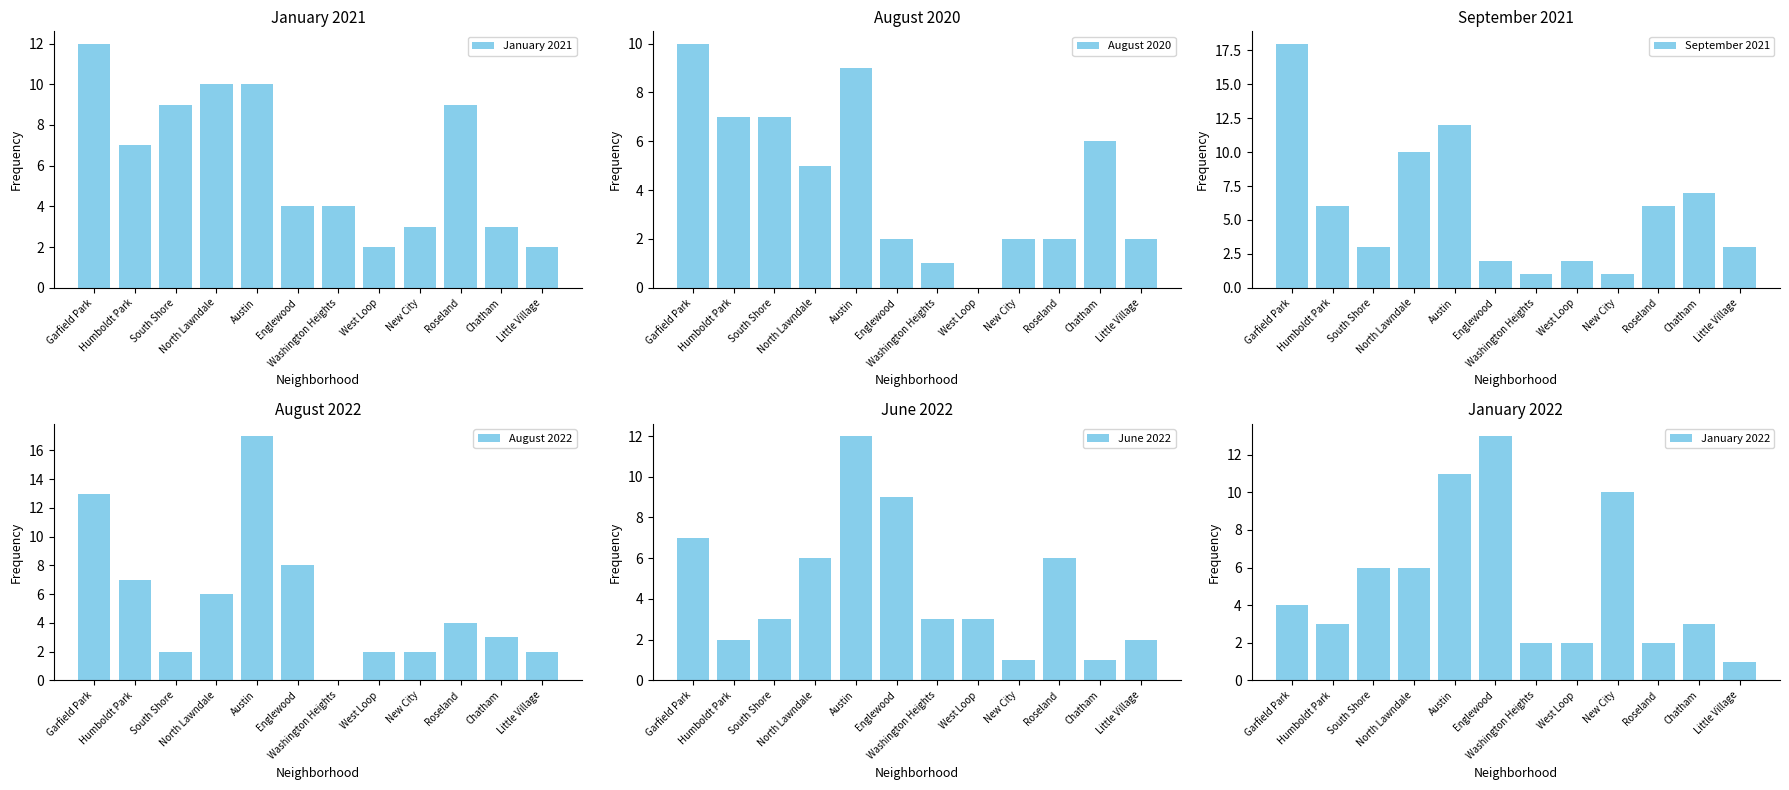

Reading right to left, list all the values displayed in this chart.

January 2021: 2	3	9	3	2	4	4	10	10	9	7	12
August 2020: 2	6	2	2	0	1	2	9	5	7	7	10
September 2021: 3	7	6	1	2	1	2	12	10	3	6	18
August 2022: 2	3	4	2	2	0	8	17	6	2	7	13
June 2022: 2	1	6	1	3	3	9	12	6	3	2	7
January 2022: 1	3	2	10	2	2	13	11	6	6	3	4